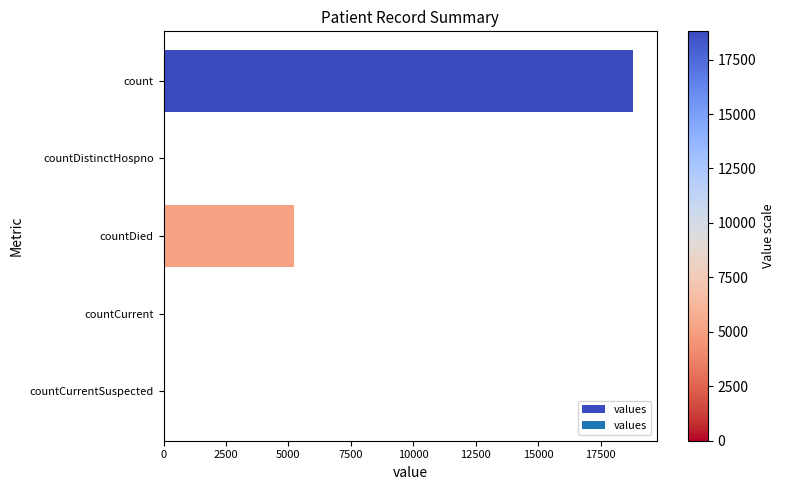

What is the sum of all values?

24059